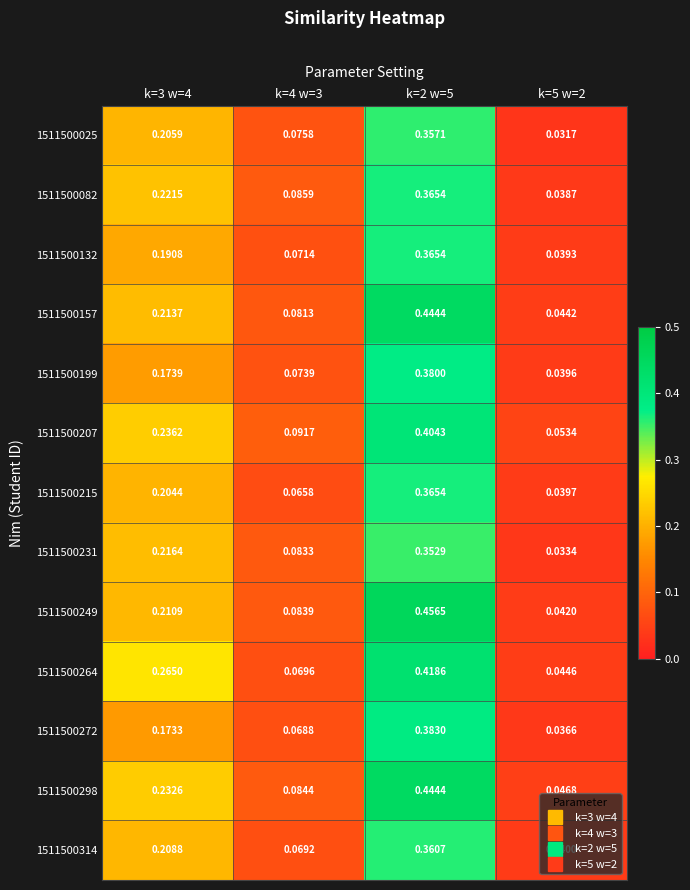

Rank the series at k=4 w=3 from lowest to highest value.

1511500215, 1511500272, 1511500314, 1511500264, 1511500132, 1511500199, 1511500025, 1511500157, 1511500231, 1511500249, 1511500298, 1511500082, 1511500207